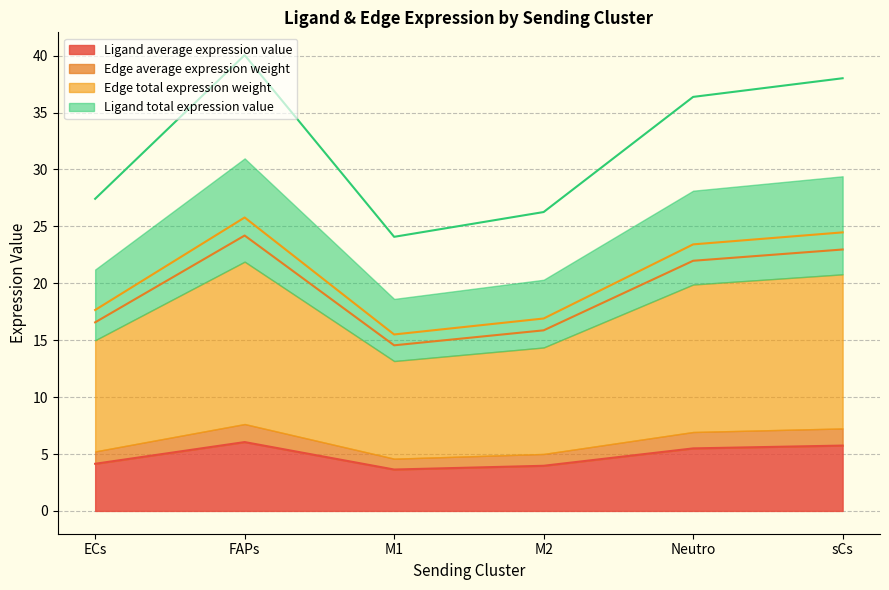

Which category has the highest value across all series?

FAPs